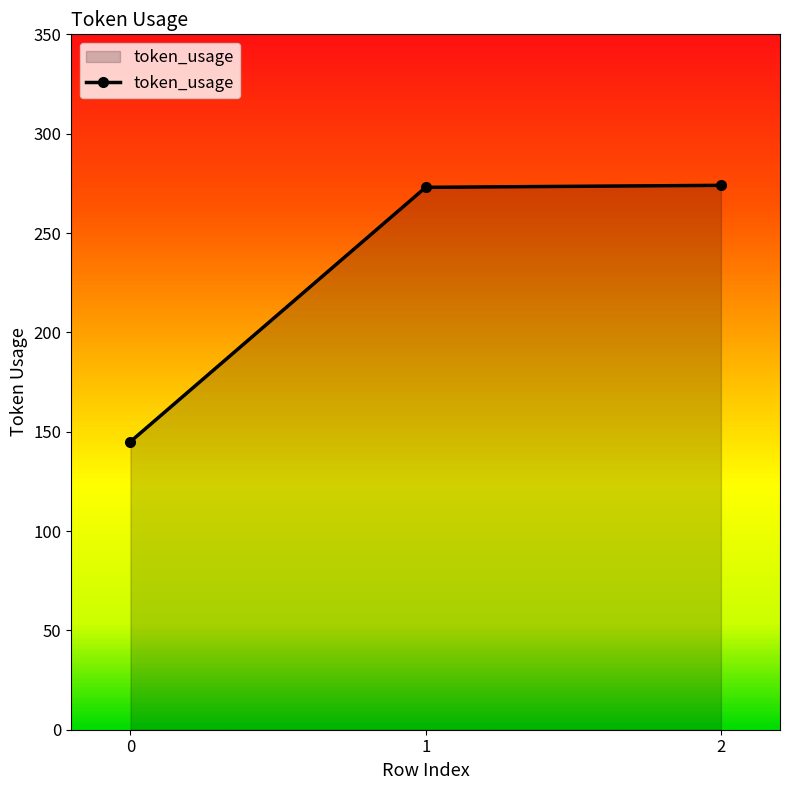

What value does the data have at 1, to the nearest 5?

275